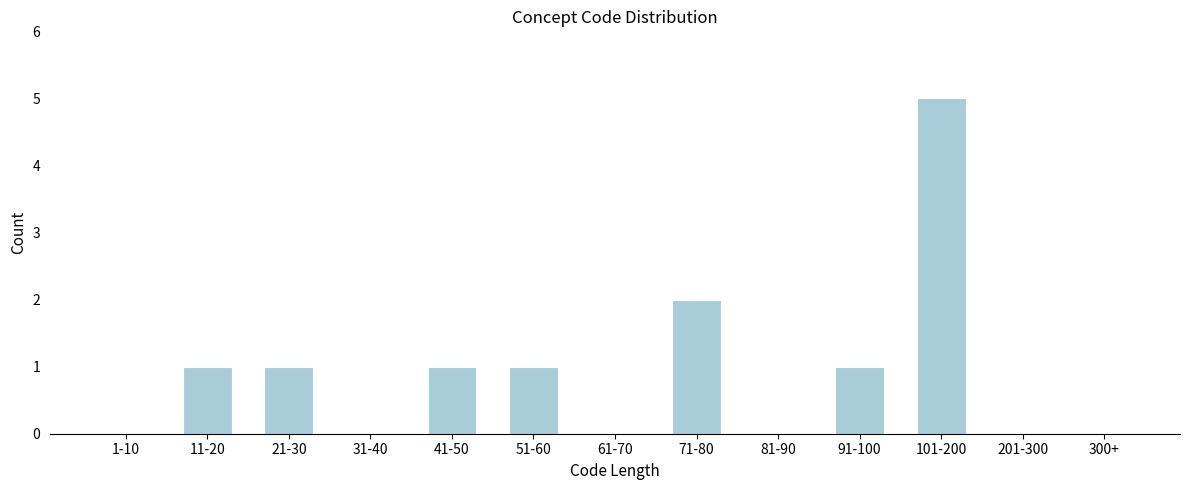

Reading right to left, extract all data points from this chart.

300+=0	201-300=0	101-200=5	91-100=1	81-90=0	71-80=2	61-70=0	51-60=1	41-50=1	31-40=0	21-30=1	11-20=1	1-10=0